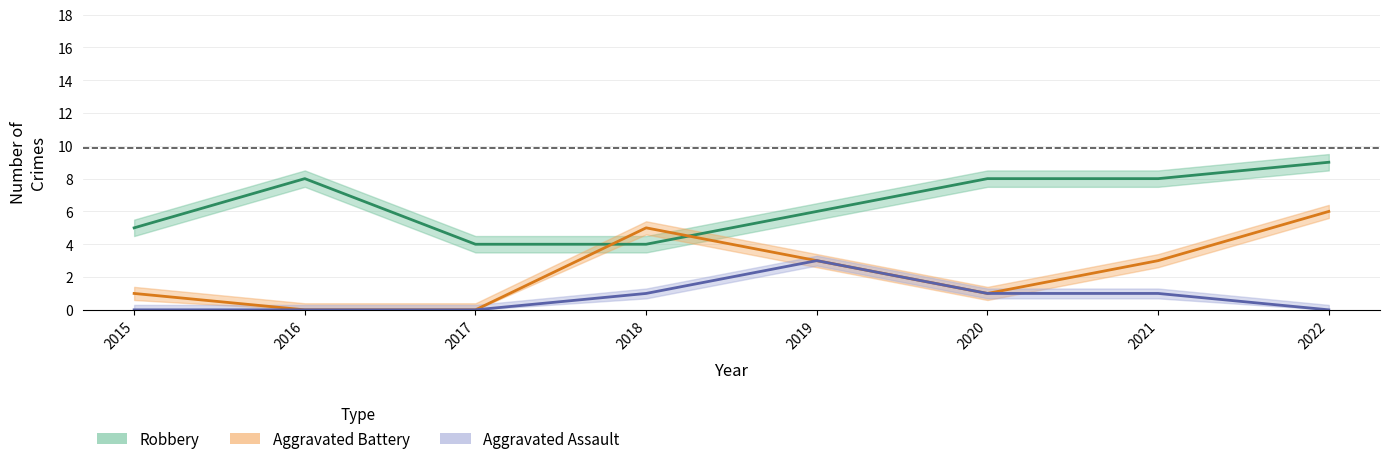

How many lines are shown in the chart?

3